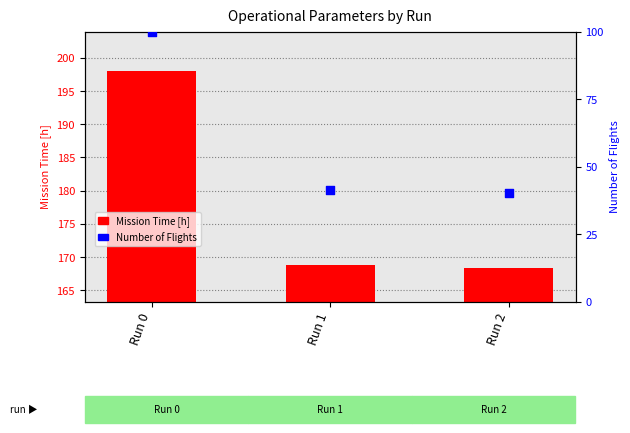

Which series contains the highest Y value?

Mission Time [h]